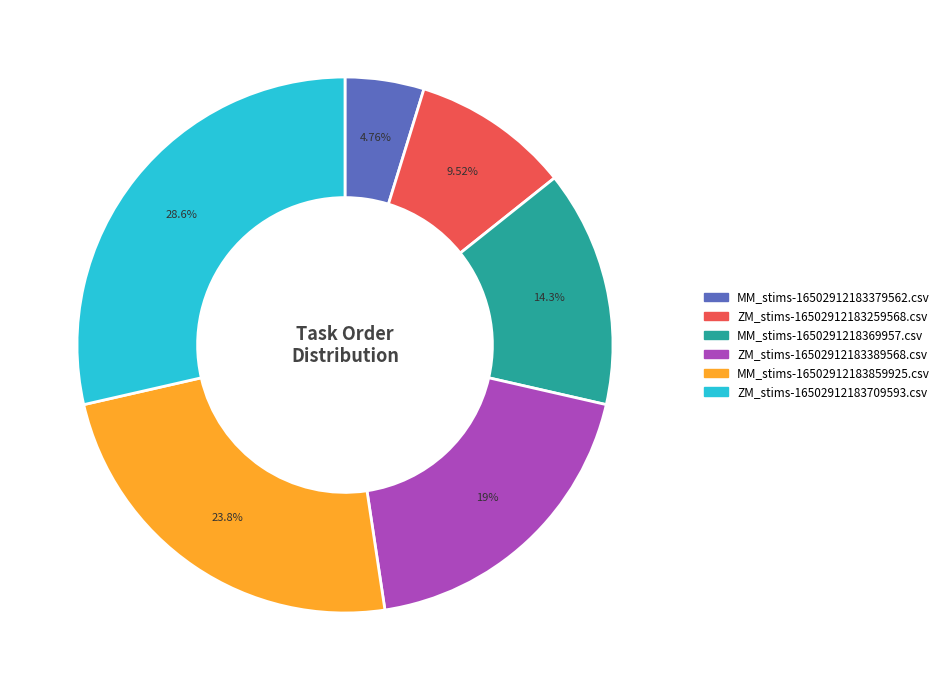

Rank the categories by value from highest to lowest.

ZM_stims-16502912183709593.csv, MM_stims-16502912183859925.csv, ZM_stims-16502912183389568.csv, MM_stims-1650291218369957.csv, ZM_stims-16502912183259568.csv, MM_stims-16502912183379562.csv